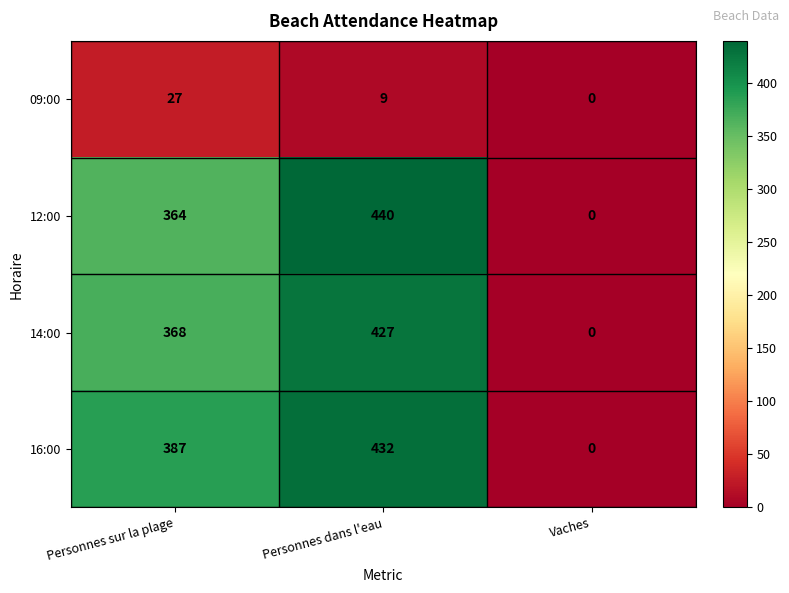

The value of 09:00 at Personnes sur la plage is 38. True or false?

False